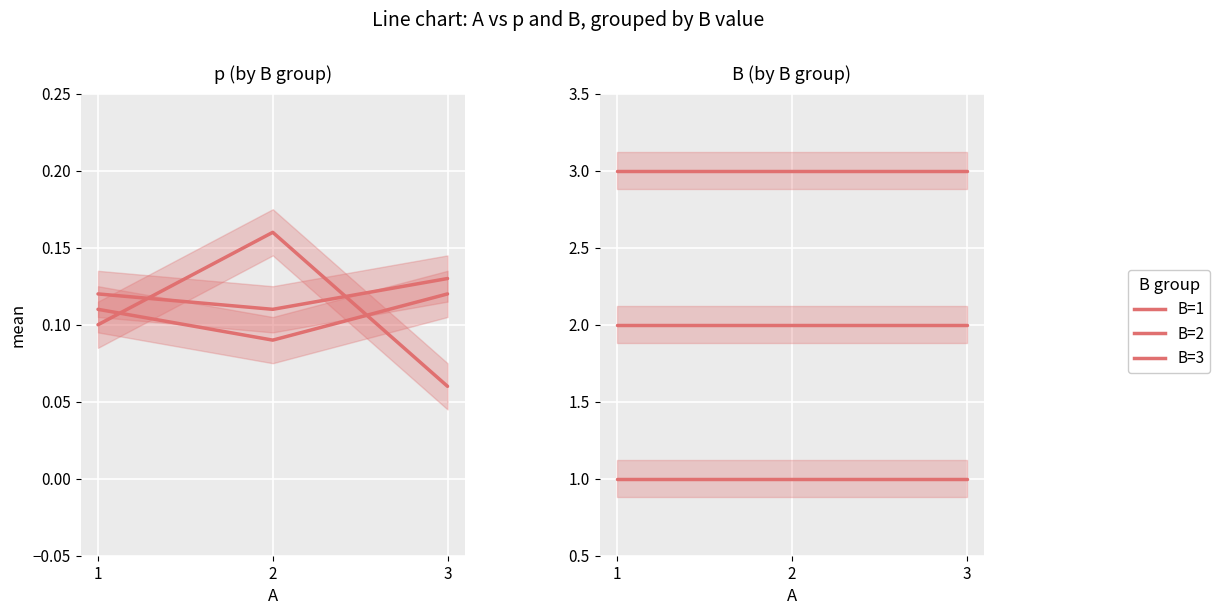

How many distinct data groups are displayed?

3